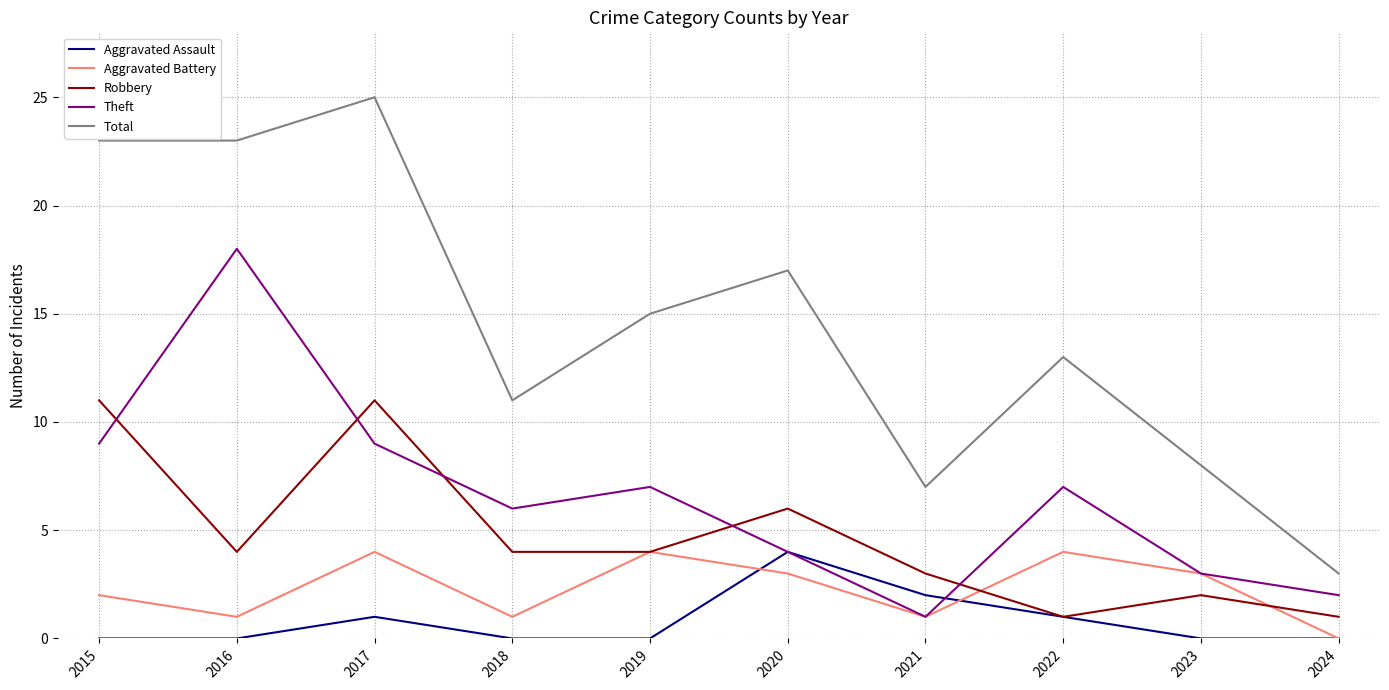

Which series has the largest range (max minus min)?

Total